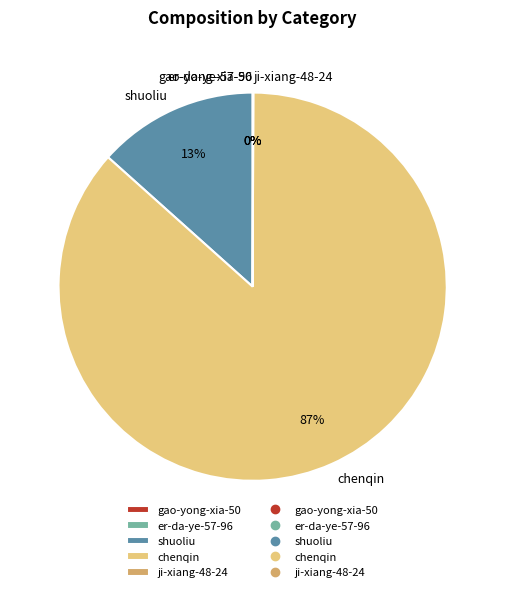

To the nearest percent, what is the average slice percentage?

20%